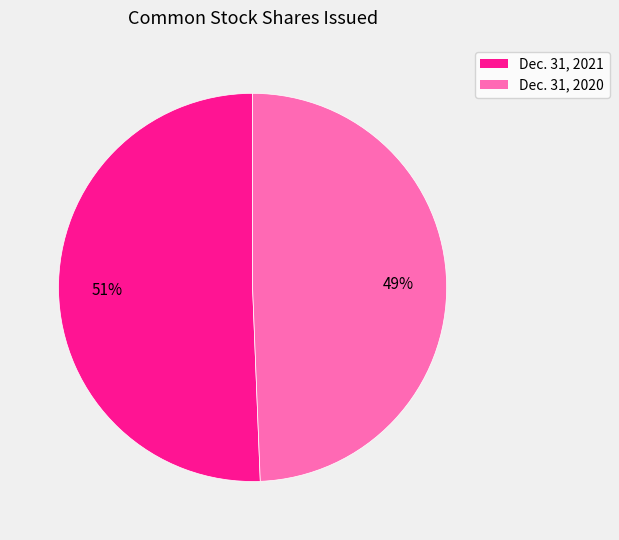

Which slice is the largest?

Dec. 31, 2021